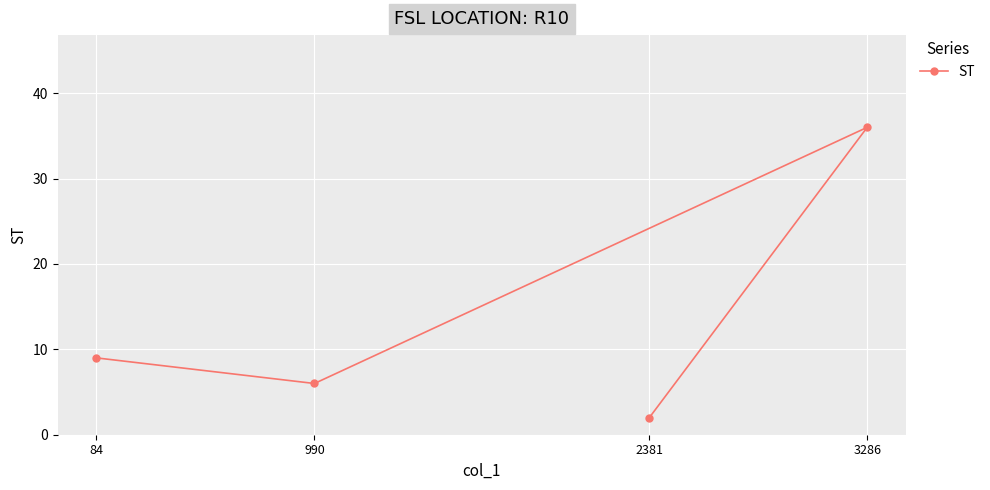

What is the approximate value at 3286?

36